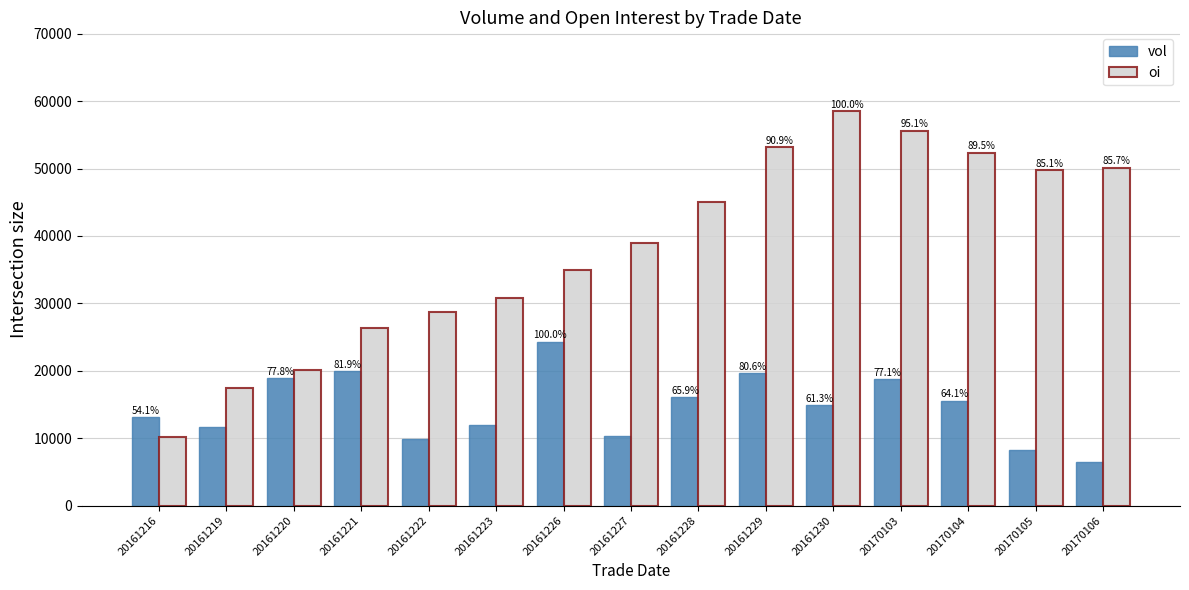

Which series has the largest range (max minus min)?

oi